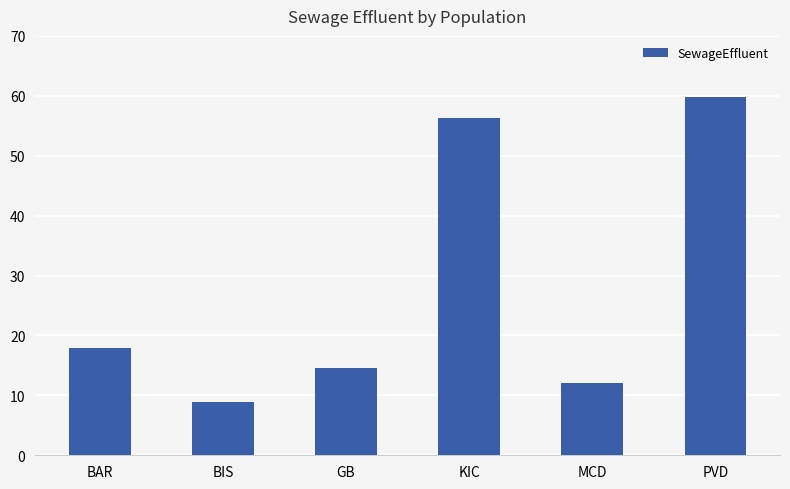

What is the value of the 6th bar from the left?

59.9